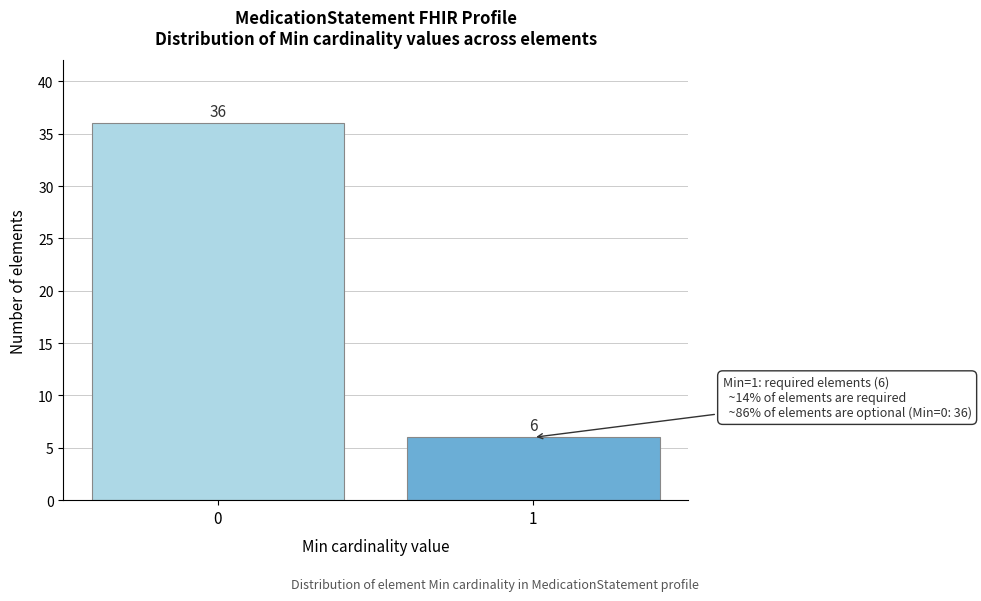

Reading left to right, extract all data points from this chart.

0=36	1=6